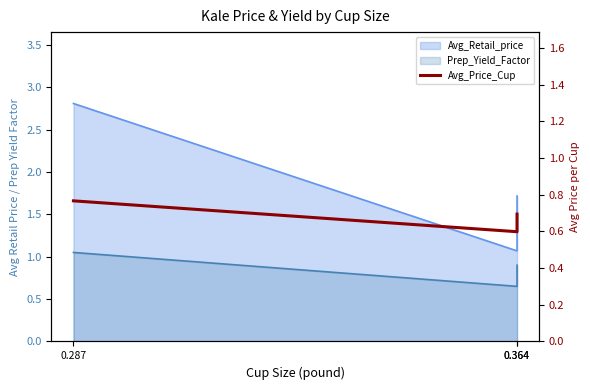

Reading left to right, extract all data points from this chart.

0.287=0.8	0.364=0.6	0.364=0.7